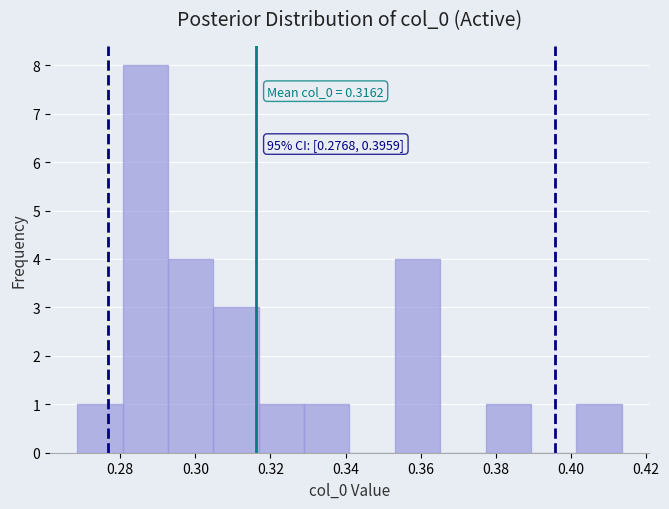

Over which range of the x-axis is the bar tallest?

0.280 to 0.292